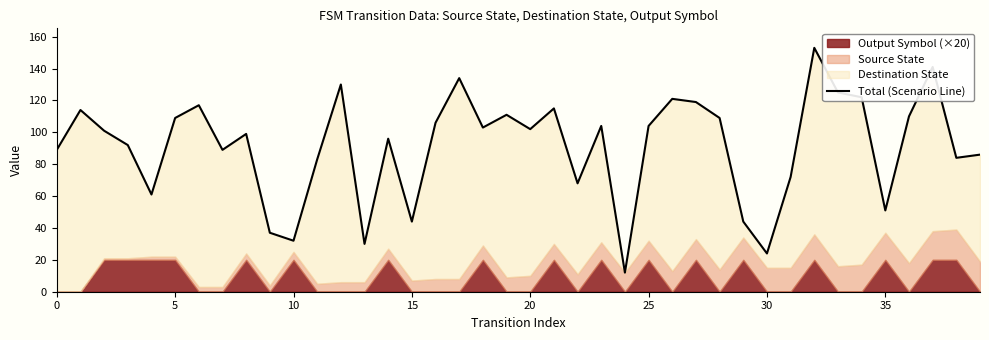

What is the label of the 30th point from the left?

29